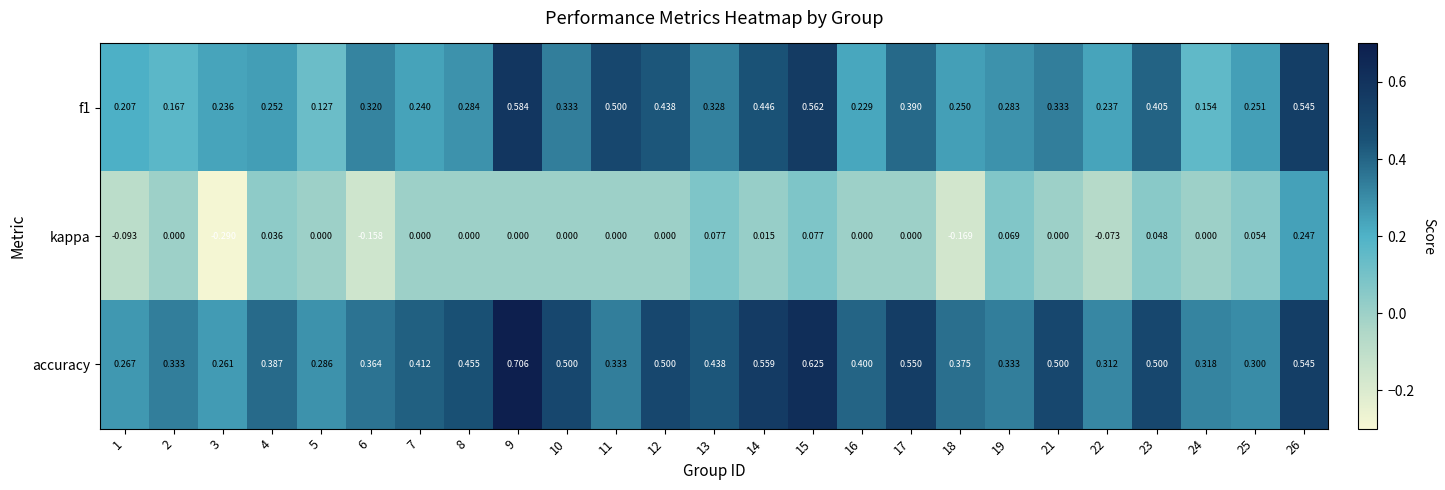

Is the value of kappa at 3 greater than the value of accuracy at 7?

No